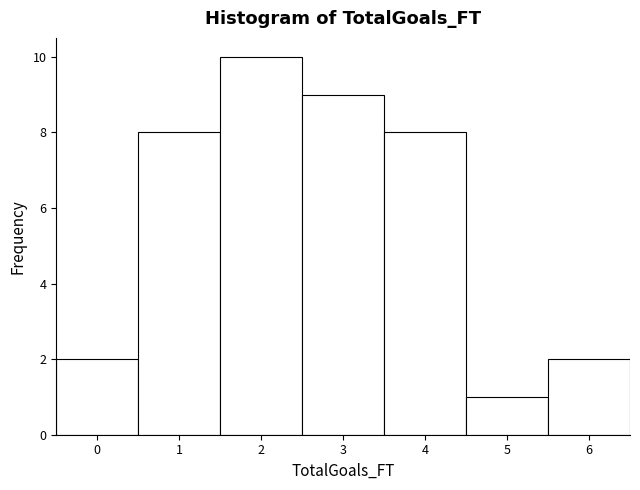

Over which range of the x-axis is the bar tallest?

1.5 to 2.5